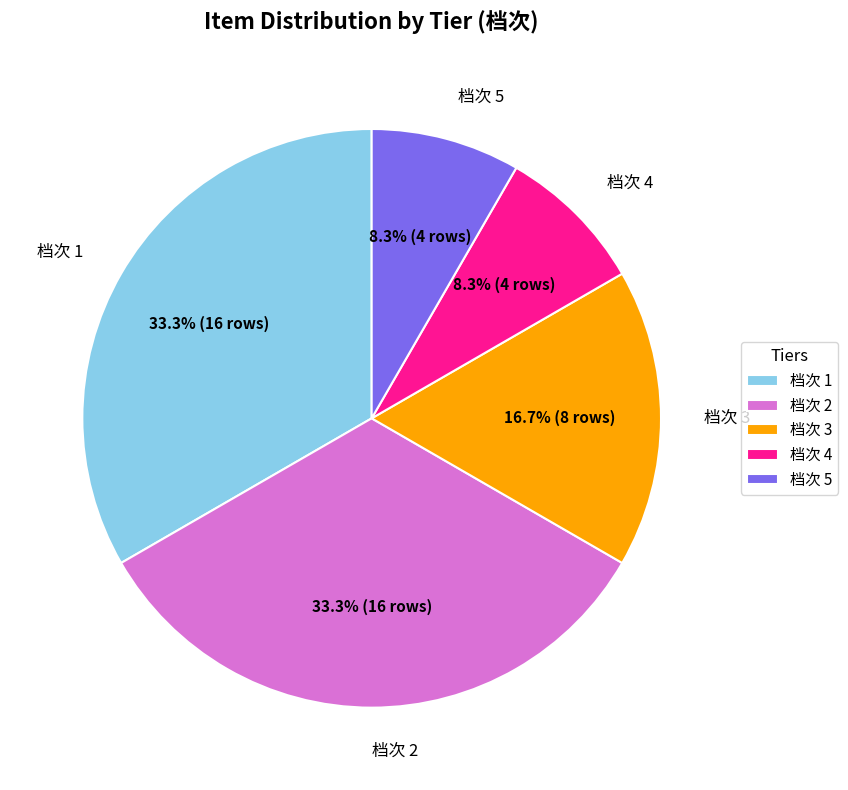

What percentage is the 档次 5 slice, to the nearest percent?

8%